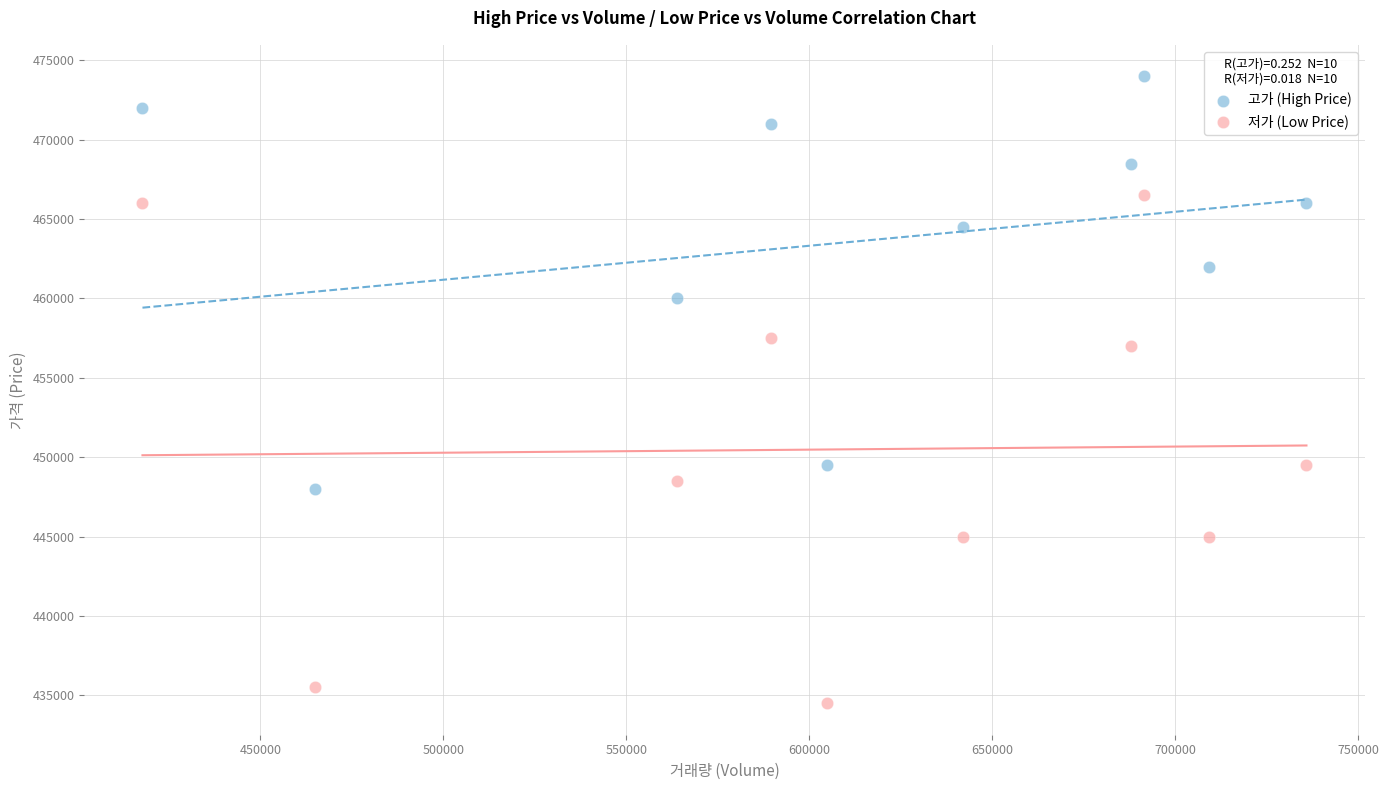

Across all series, what Y value is closest to 454250?

457000